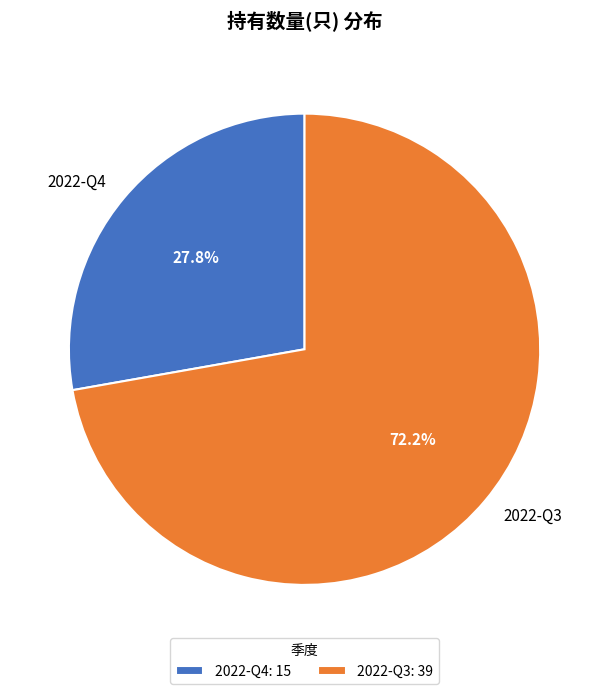

What percentage is the 2022-Q4 slice, to the nearest percent?

28%